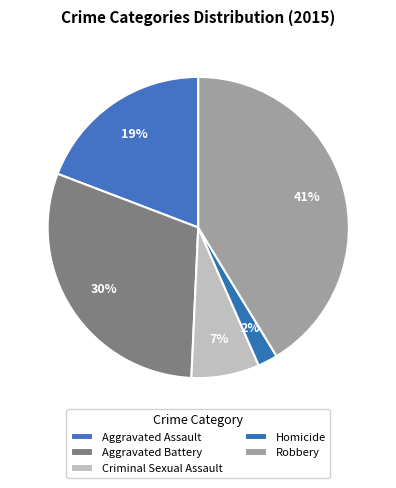

How many segments does this pie chart have?

5